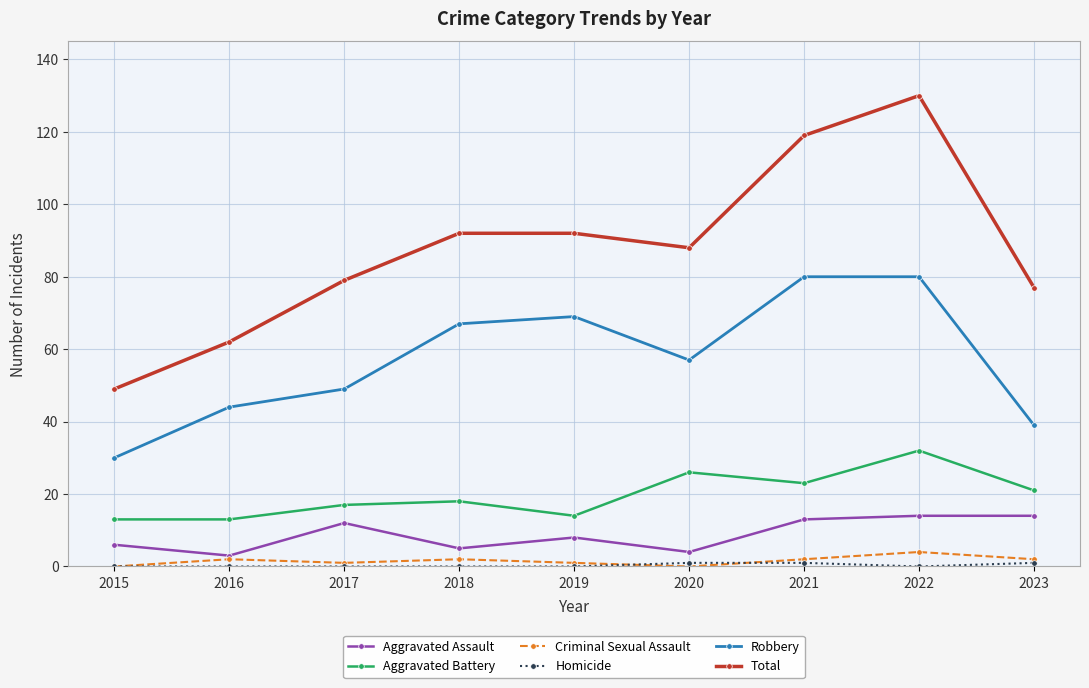

True or false: Aggravated Battery and Aggravated Assault cross at least once.

False